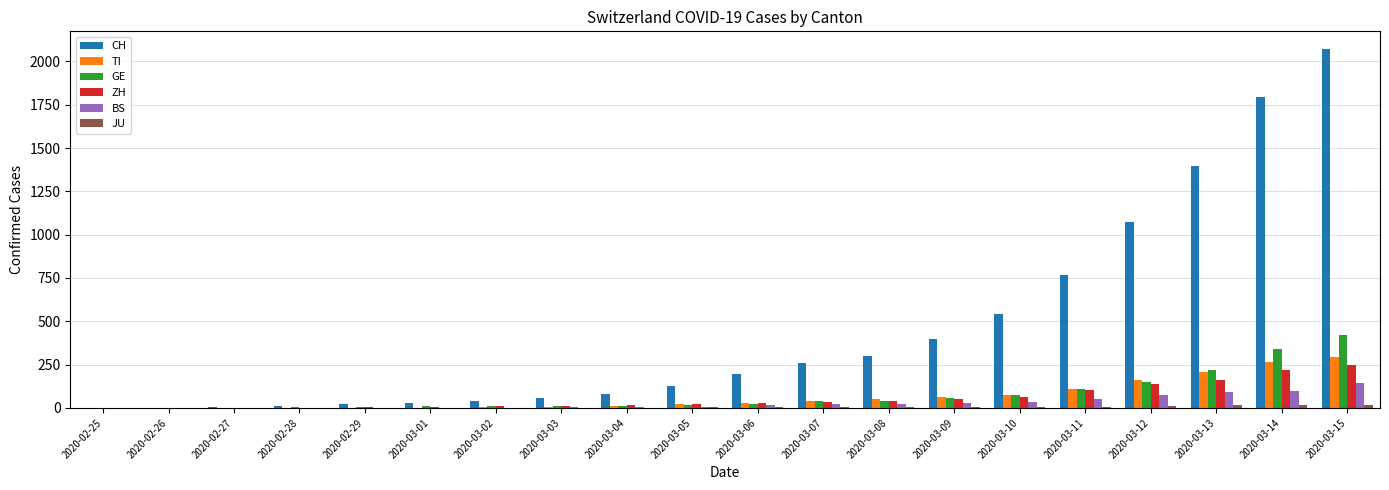

How many categories are shown in the chart?

20